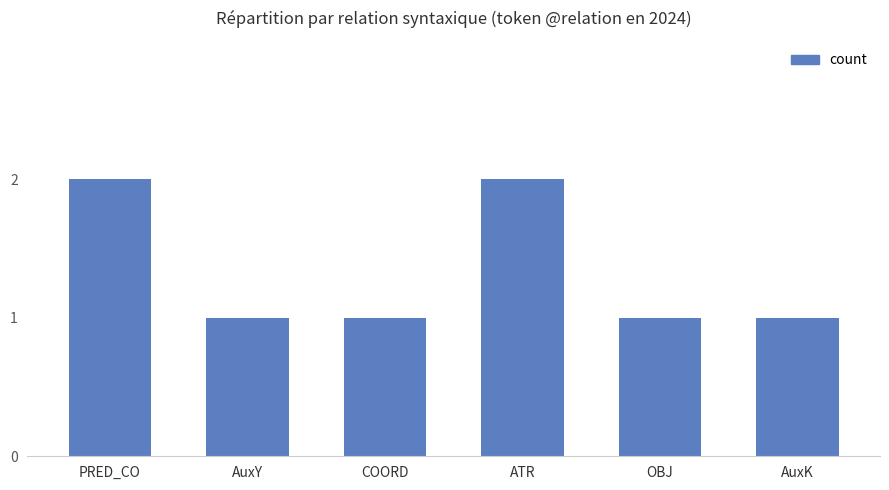

What is the label of the 4th bar from the left?

ATR